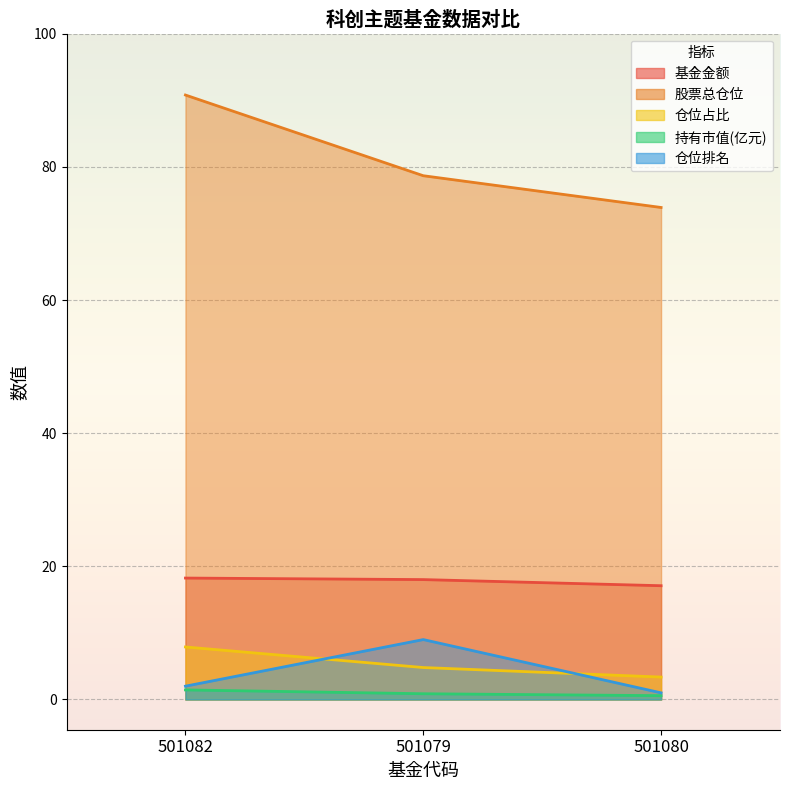

What is the sum of the 股票总仓位 values at 501082 and 501080?

164.7